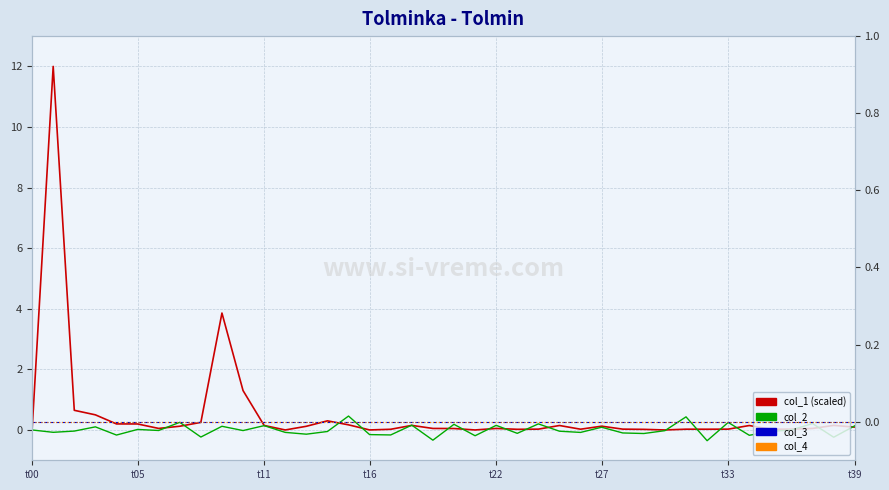

At which label does col_1 (scaled) reach its minimum?

t00